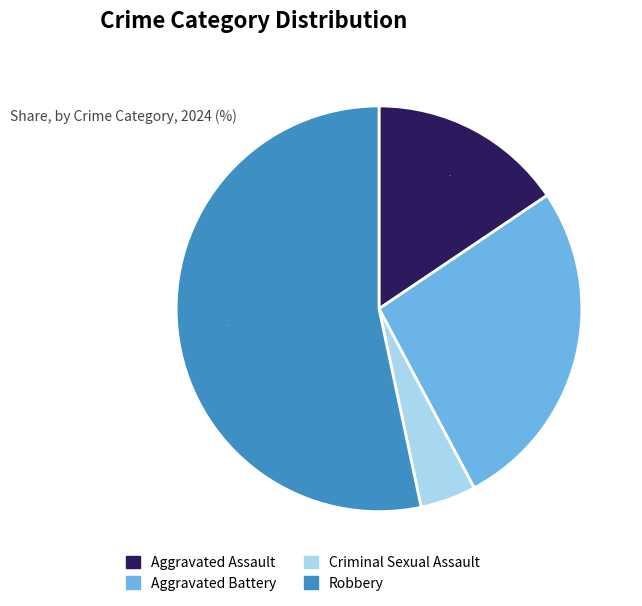

To the nearest percent, what is the combined percentage of Robbery and Aggravated Assault?

69%